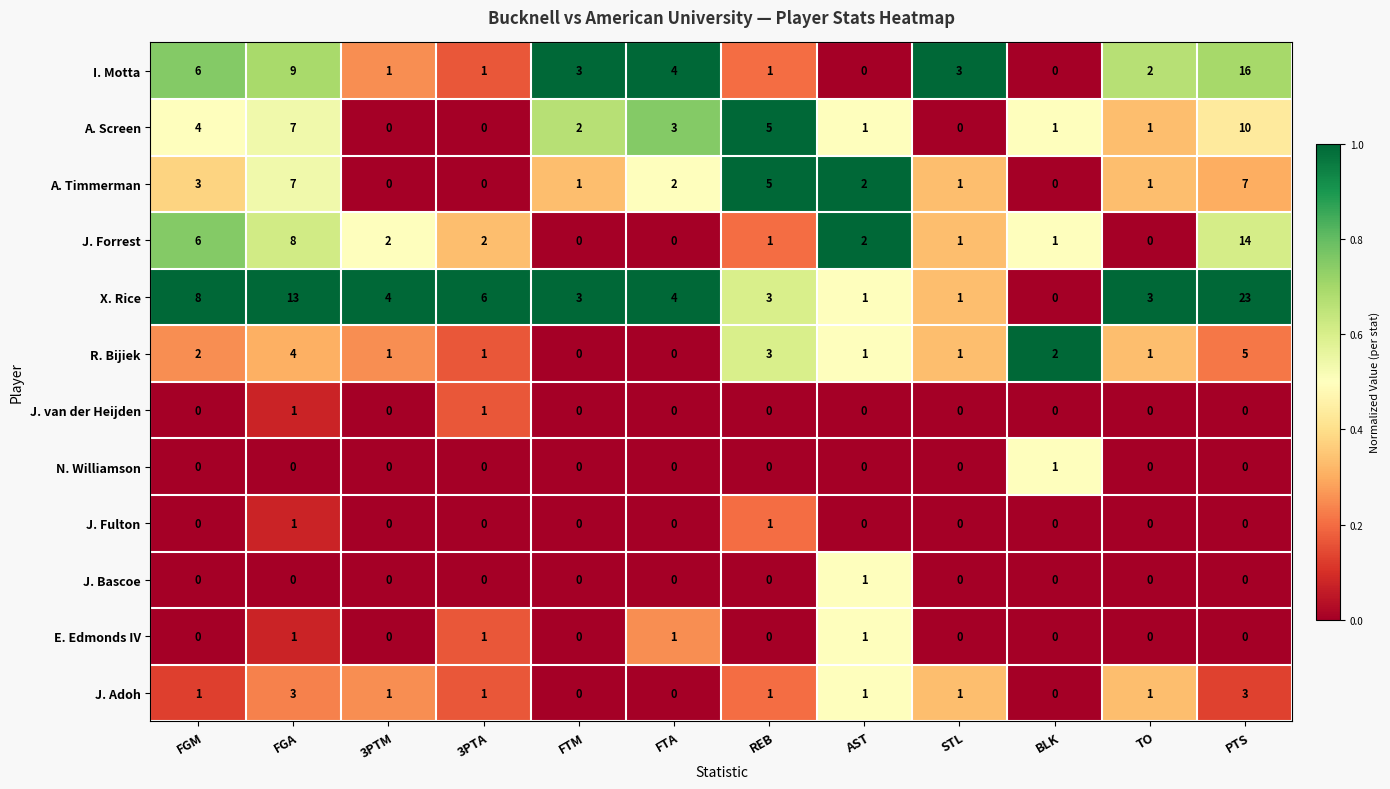

At which category is the sum across all series the highest?

PTS